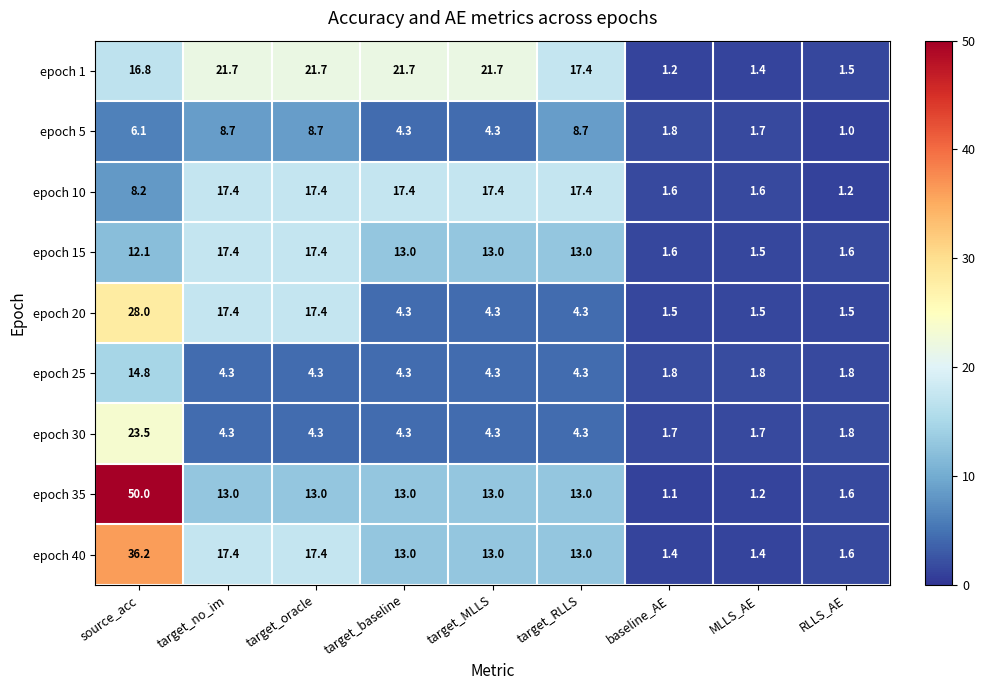

What is the difference between the maximum and minimum values in the epoch 40 series?

34.8